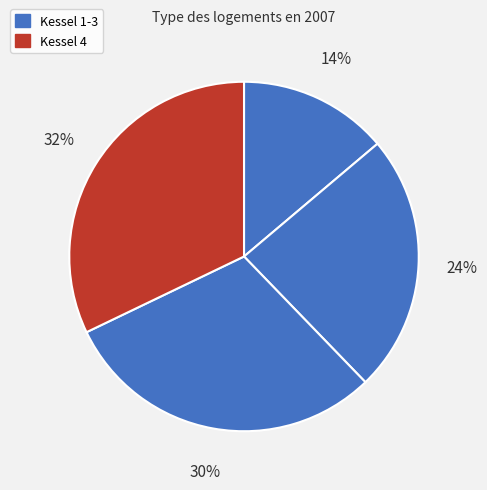

How many segments does this pie chart have?

4